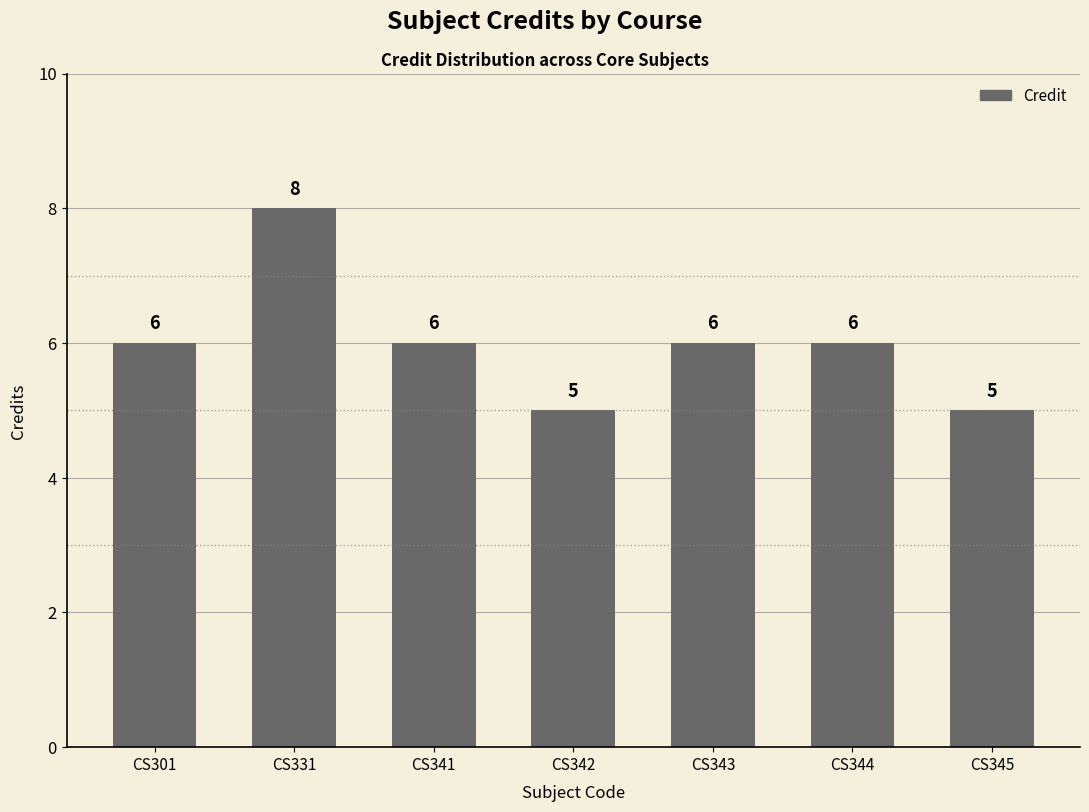

What is the approximate value at CS344?

6